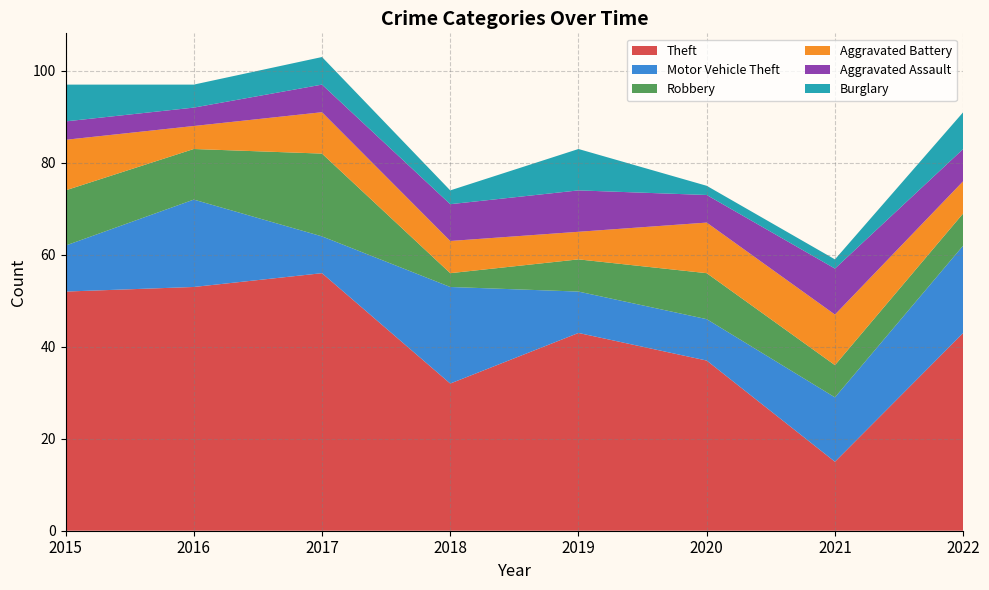

Reading left to right, list all the values displayed in this chart.

Theft: 52	53	56	32	43	37	15	43
Motor Vehicle Theft: 10	19	8	21	9	9	14	19
Robbery: 12	11	18	3	7	10	7	7
Aggravated Battery: 11	5	9	7	6	11	11	7
Aggravated Assault: 4	4	6	8	9	6	10	7
Burglary: 8	5	6	3	9	2	2	8